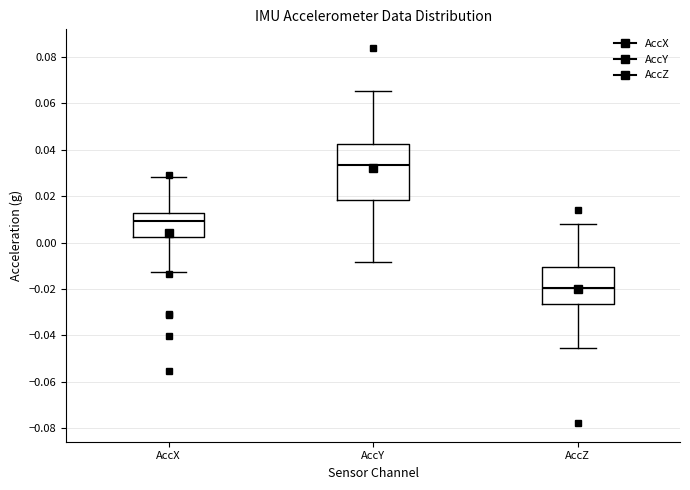

Which box is the tallest, from its lower edge to its upper edge?

AccY